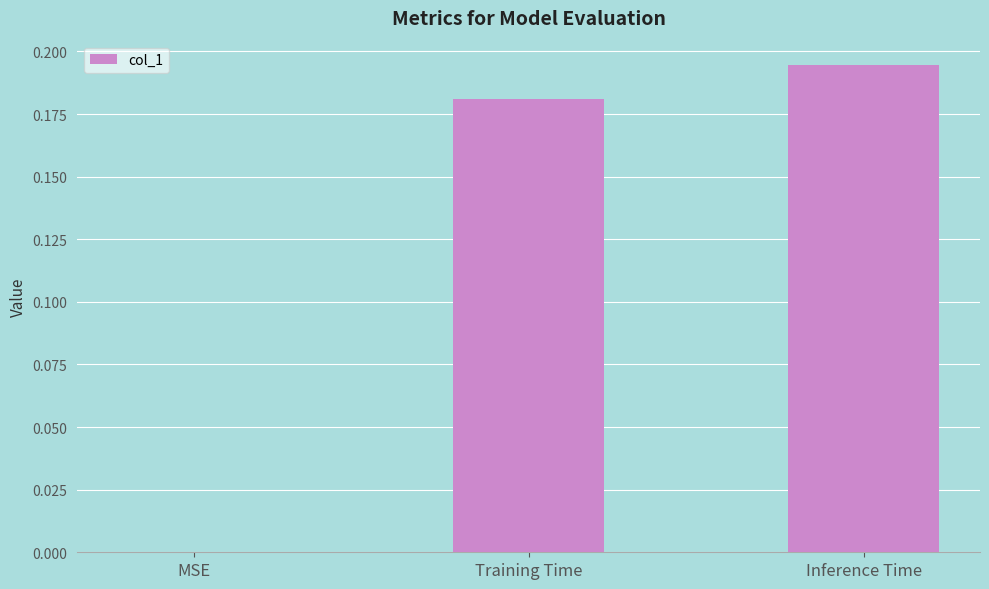

The chart shows a value of 0.1 at MSE. True or false?

False